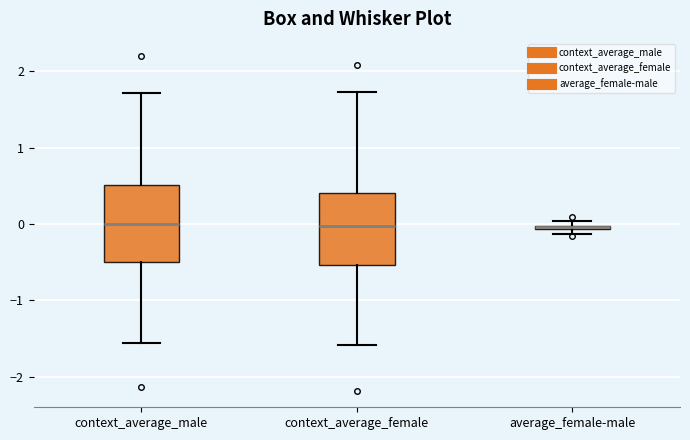

Where is the lower edge of the box for average_female-male on the y-axis? The values are not printed on the chart, so give them approximately, as read against the axis.

-0.1